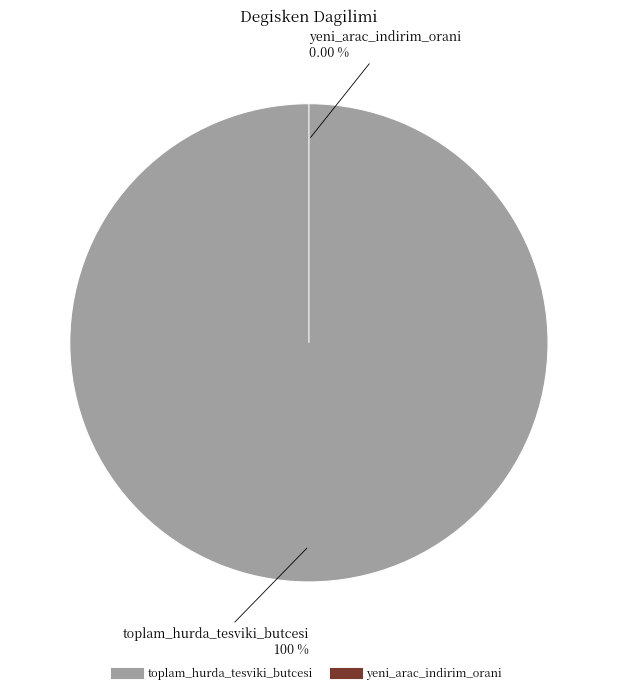

What is the change in value from toplam_hurda_tesviki_butcesi to yeni_arac_indirim_orani?

-2999999999.8